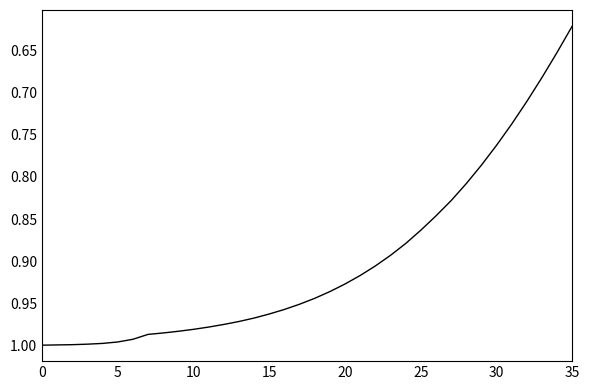

What is the difference between the maximum and minimum values?

0.4